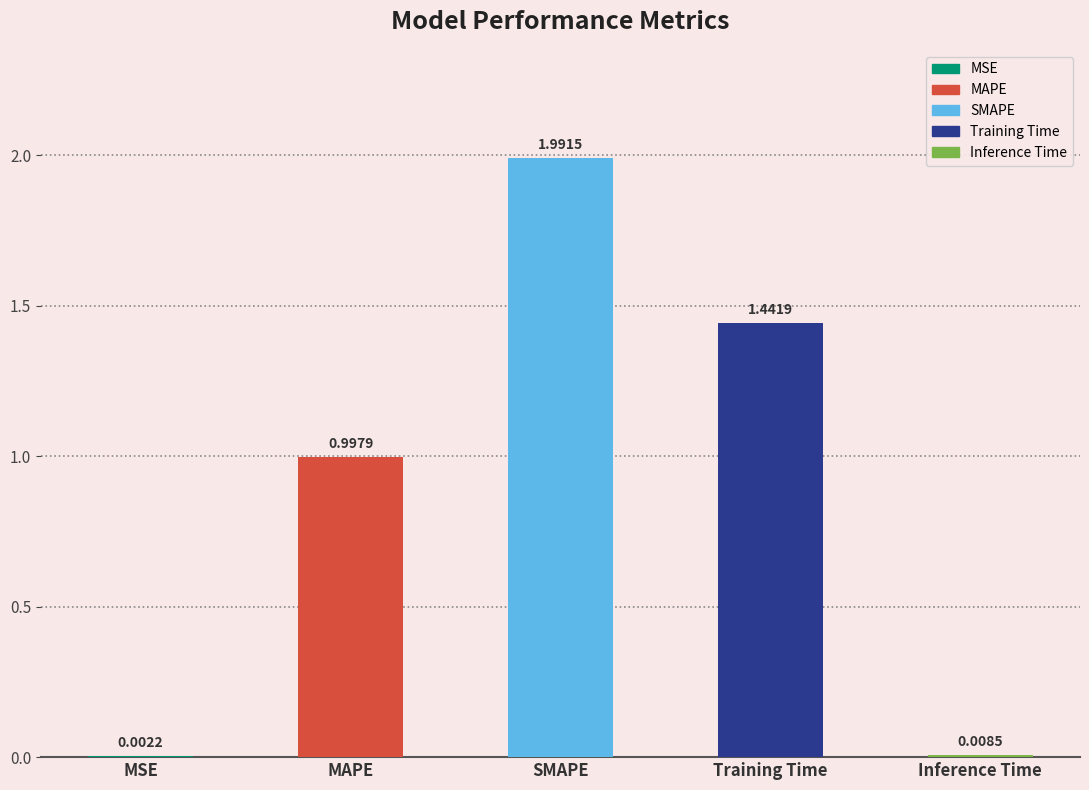

What is the change in value from MSE to SMAPE?

+2.0